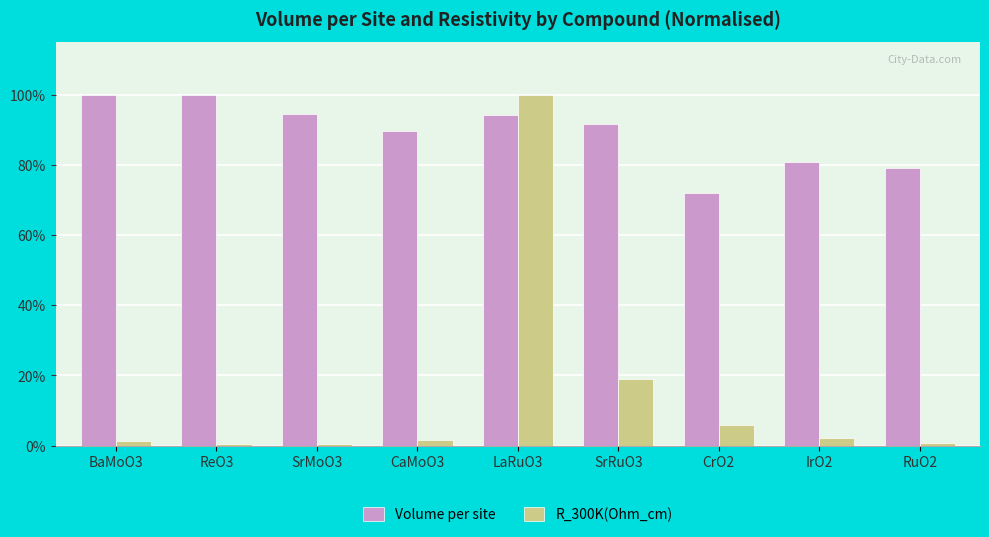

What is the difference between the Volume per site values at SrRuO3 and IrO2?

10.7